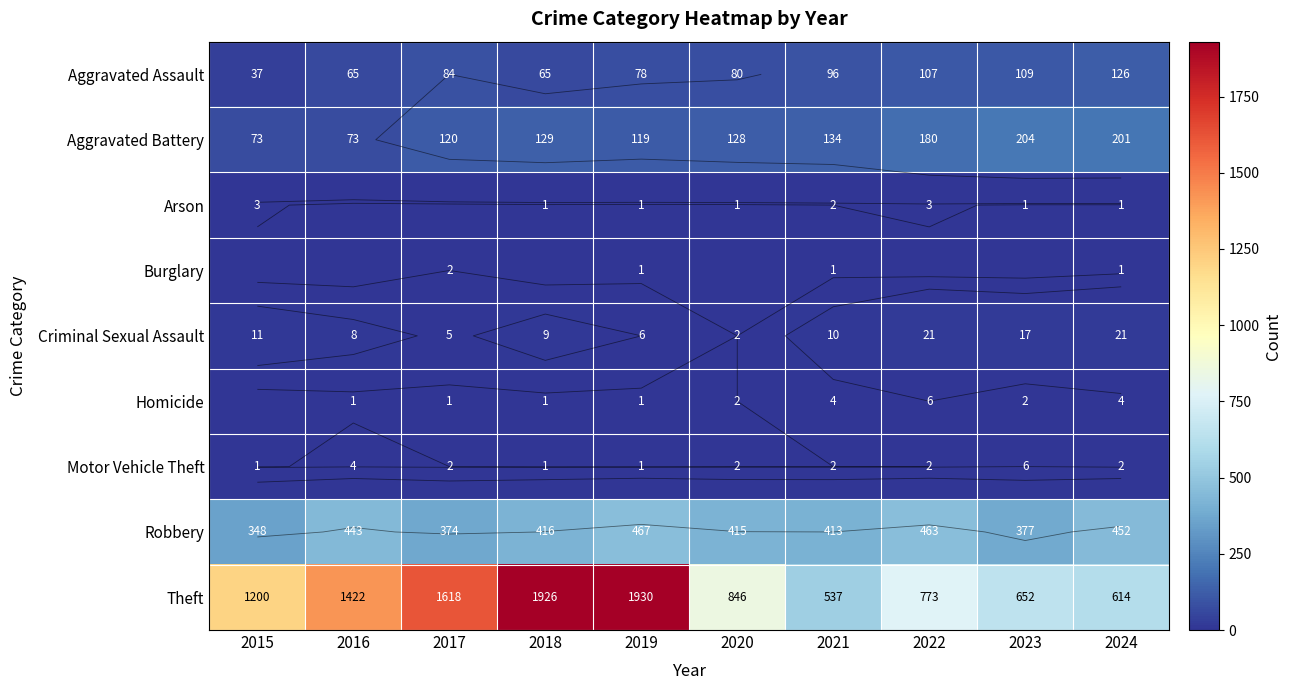

What is the total value across all series at 2020?

1476